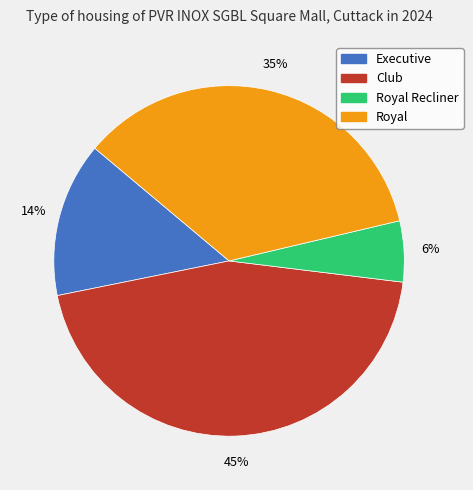

Is there any slice that represents more than half of the pie?

No